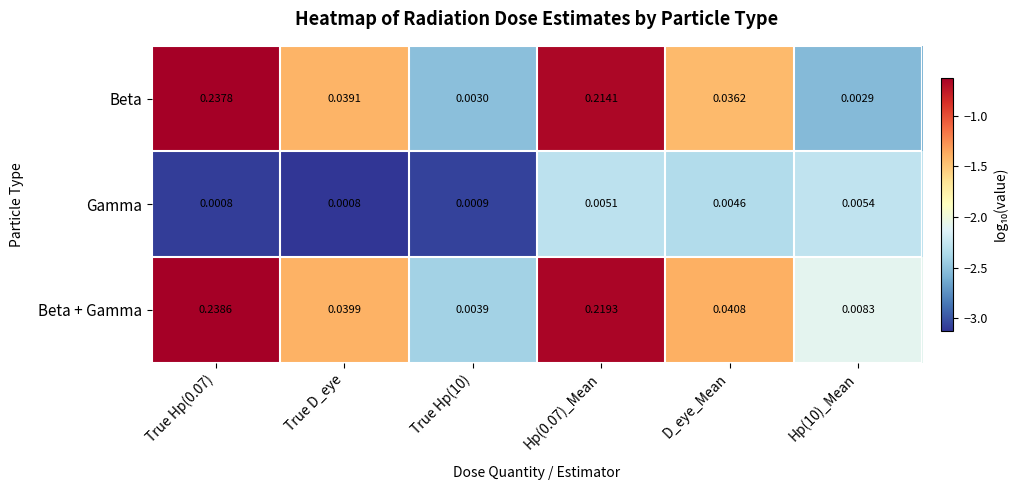

At True Hp(0.07), list the series in order from largest to smallest.

Beta + Gamma, Beta, Gamma